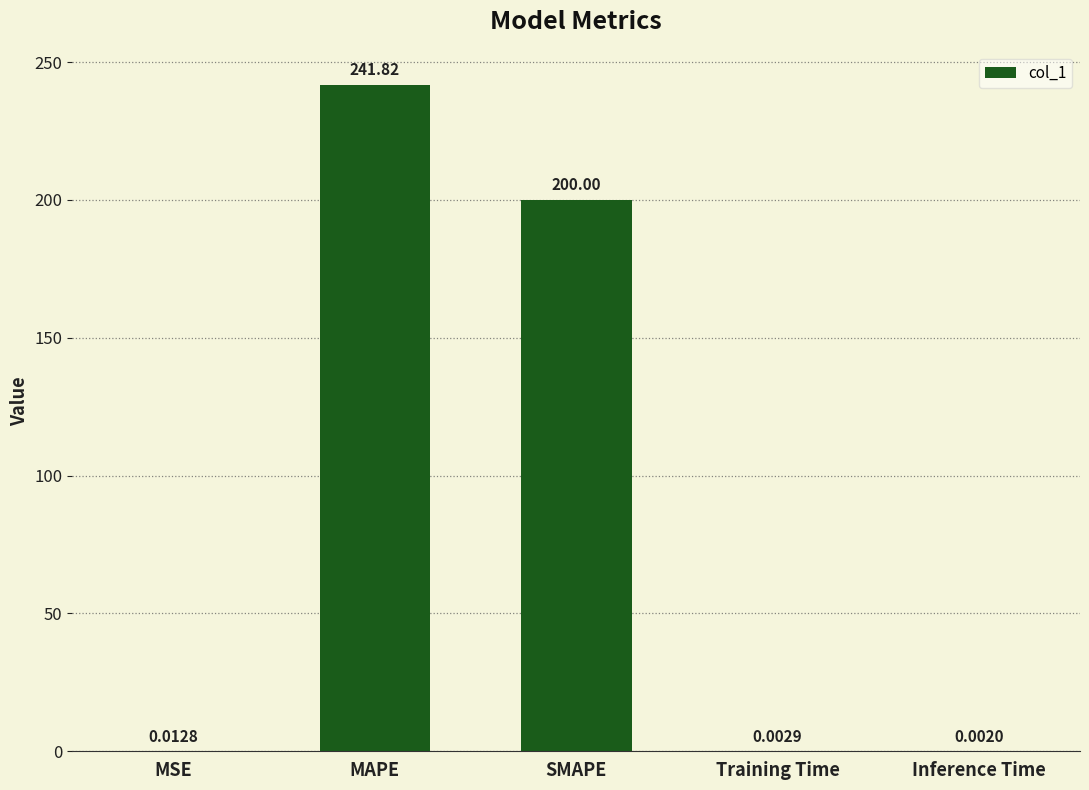

Which has a higher value, MAPE or Inference Time?

MAPE